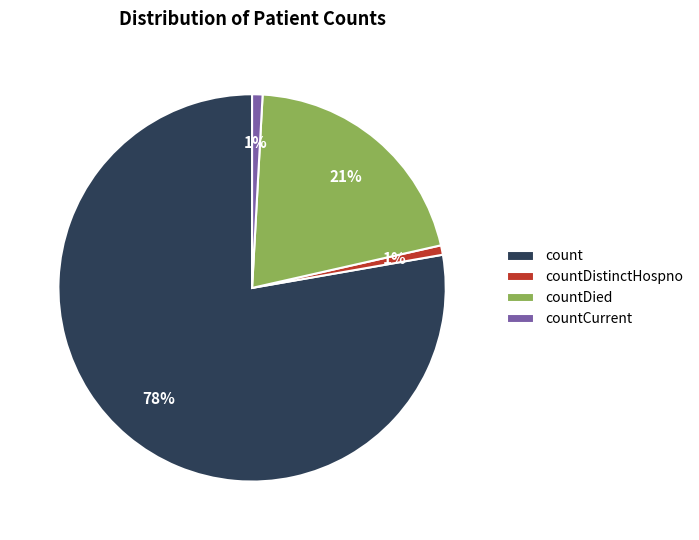

Combined, do countDistinctHospno and countCurrent account for over 50%?

No